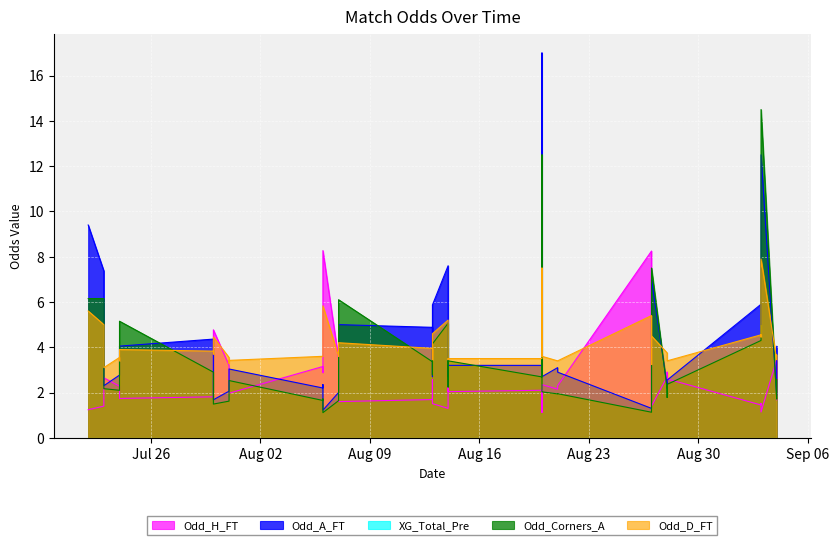

What is the total value across all series at 2022-08-20?

11.5